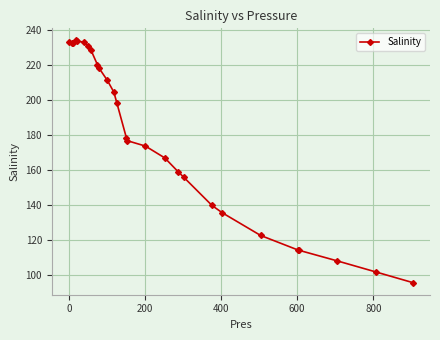

How many categories are shown in the chart?

27